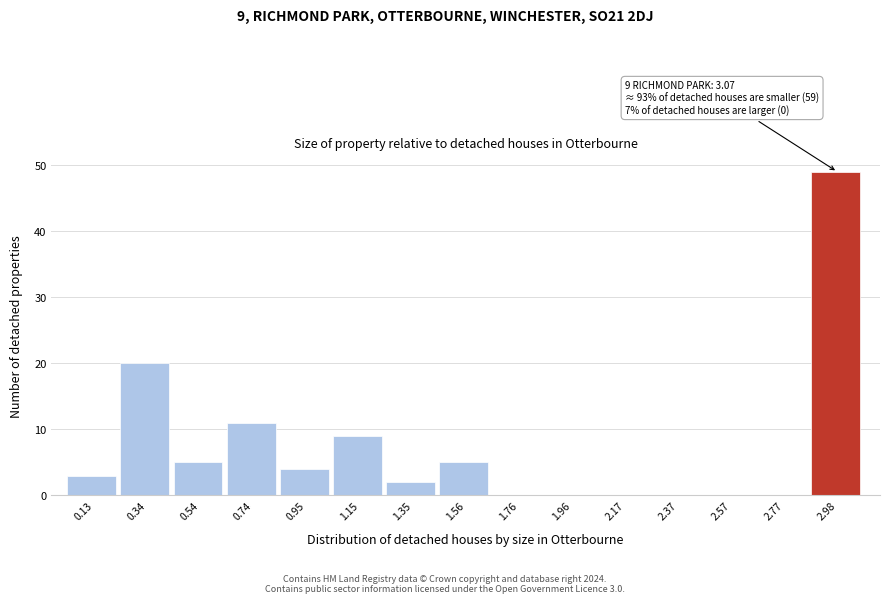

Which range on the x-axis has the tallest bar?

2.90 to 3.10